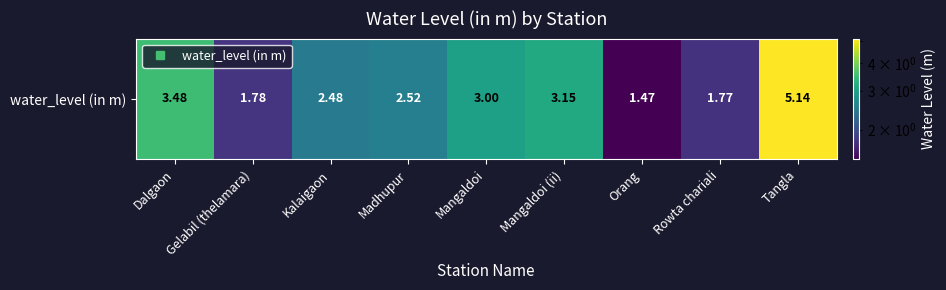

Which has a higher value, Mangaldoi or Rowta chariali?

Mangaldoi